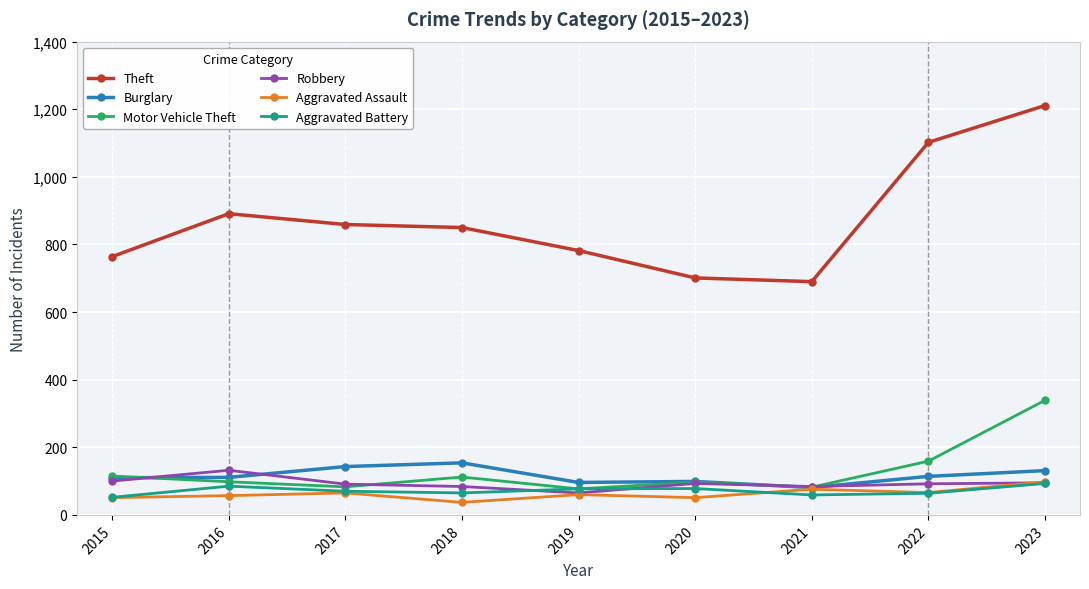

Does the chart display data point markers on the line(s)?

Yes